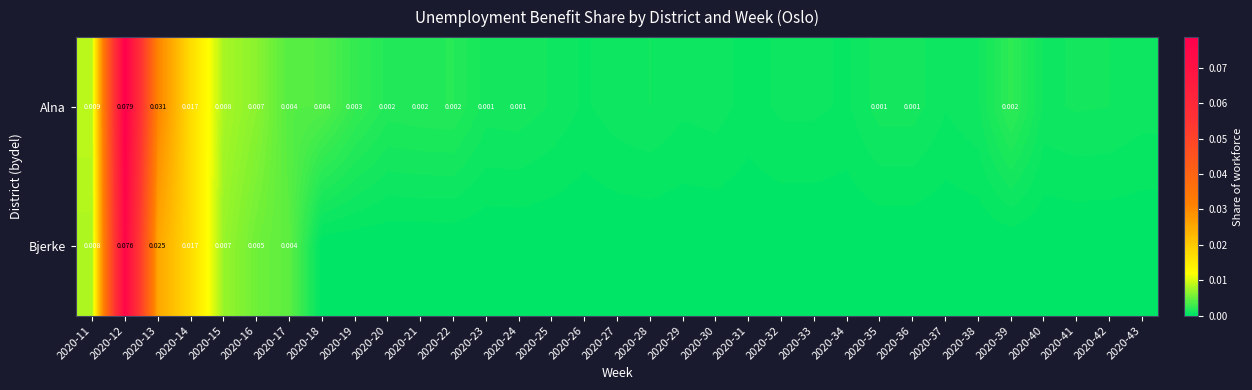

Rank the series by their average value, from lowest to highest.

Bjerke, Alna